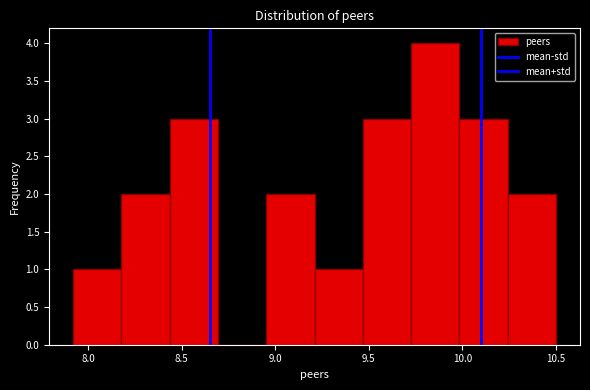

How tall is the bar that spans 9.20 to 9.45 on the x-axis? Neither the bar edges nor the heights are printed on the chart, so give them approximately, as read against the axes.

1